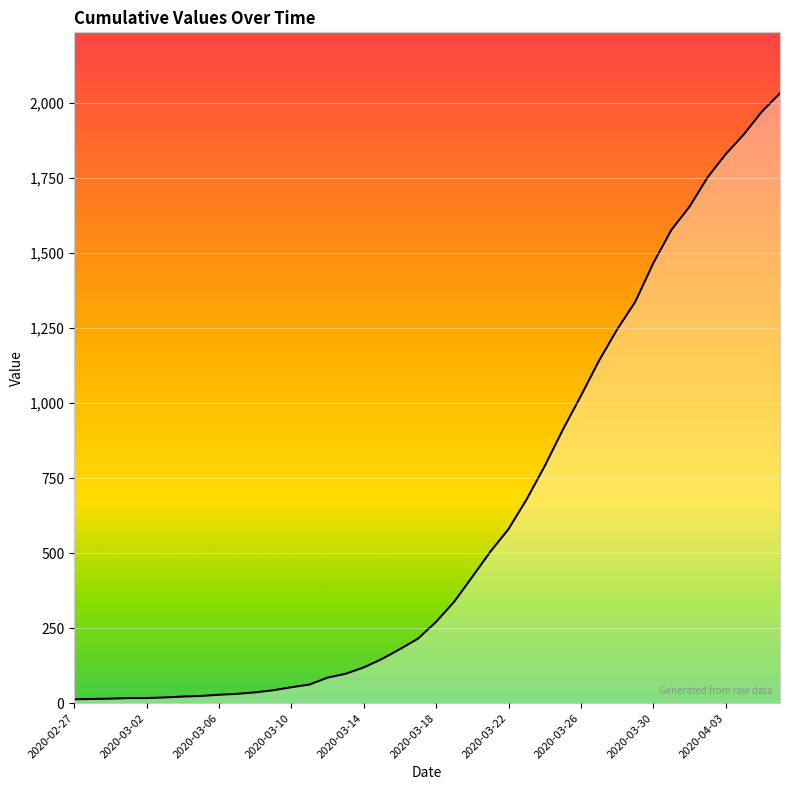

What is the maximum value shown in the chart?

2032